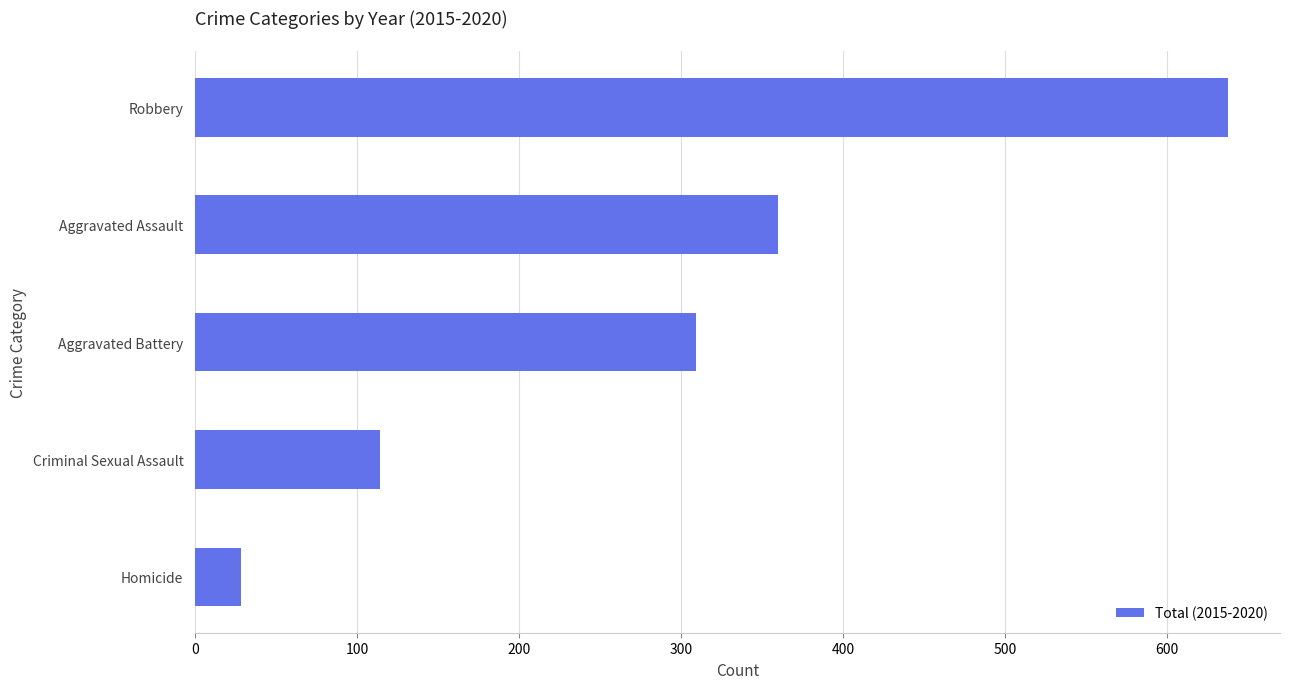

List the labels in order of value, smallest first.

Homicide, Criminal Sexual Assault, Aggravated Battery, Aggravated Assault, Robbery